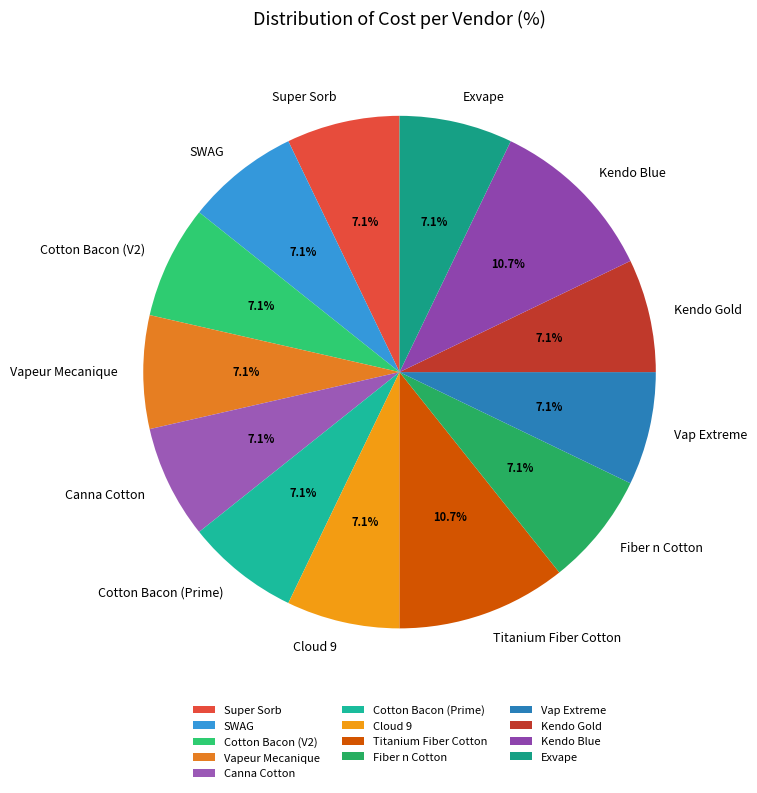

What portion of the pie excludes Cotton Bacon (V2)?

92.9%